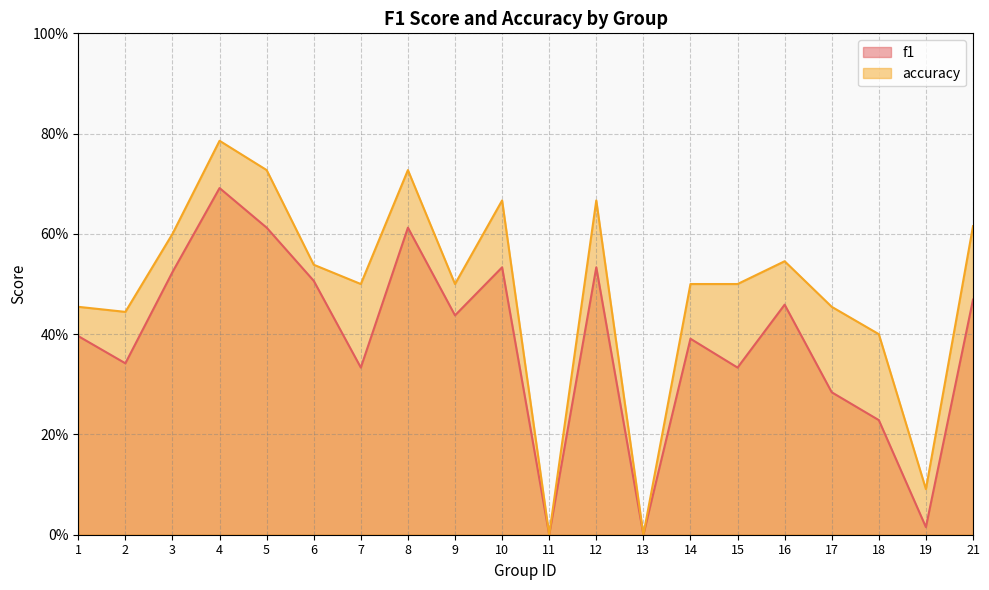

Reading left to right, transcribe all the data shown in this chart.

f1: 0.4	0.3	0.5	0.7	0.6	0.5	0.3	0.6	0.4	0.5	0.0	0.5	0.0	0.4	0.3	0.5	0.3	0.2	0.0	0.5
accuracy: 0.5	0.4	0.6	0.8	0.7	0.5	0.5	0.7	0.5	0.7	0.0	0.7	0.0	0.5	0.5	0.5	0.5	0.4	0.1	0.6